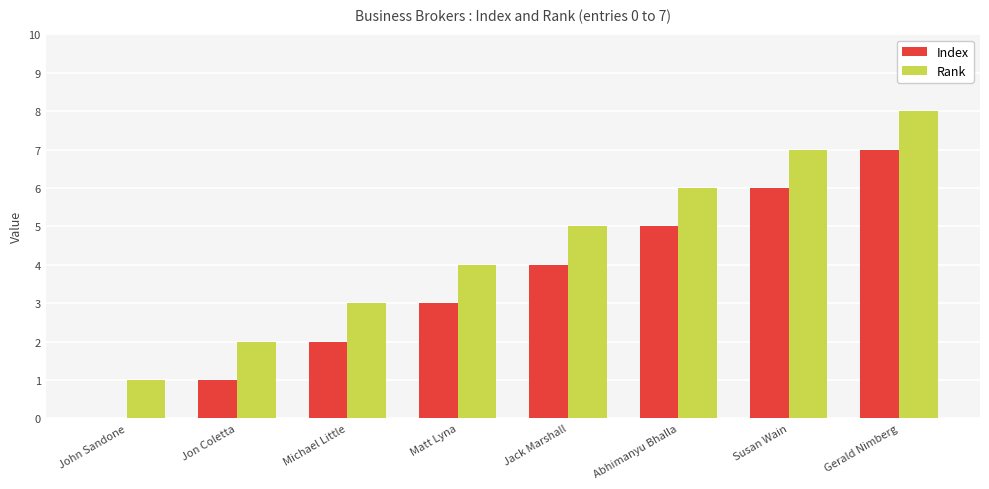

Which series has the largest total across all categories?

Rank